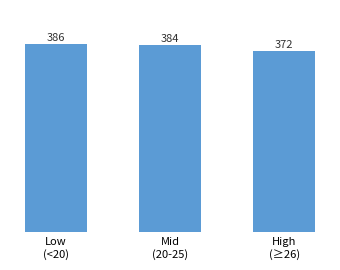

The chart shows a value of 580.5 at High
(≥26). True or false?

False